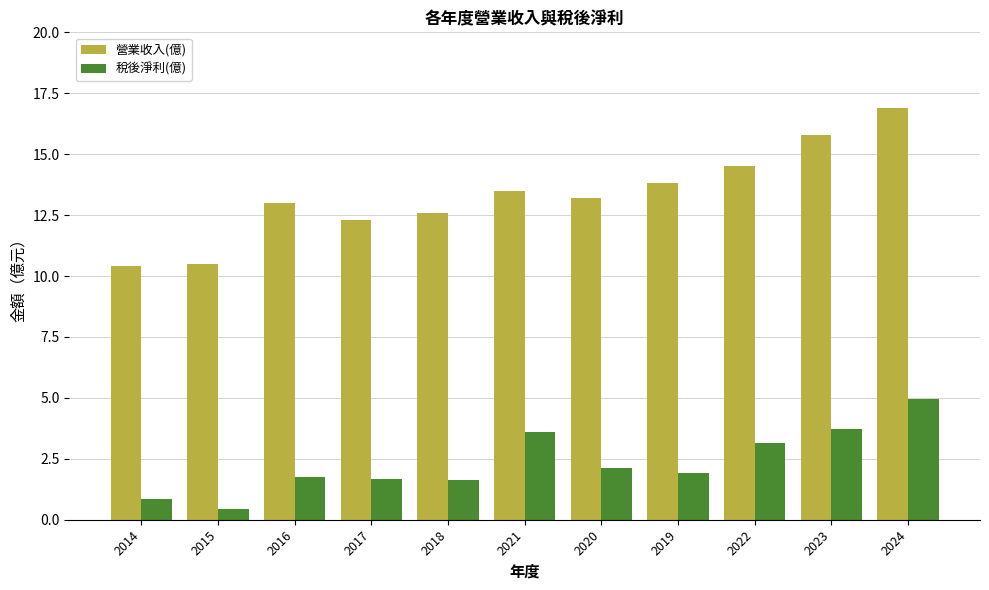

Does the chart contain stacked bars?

No